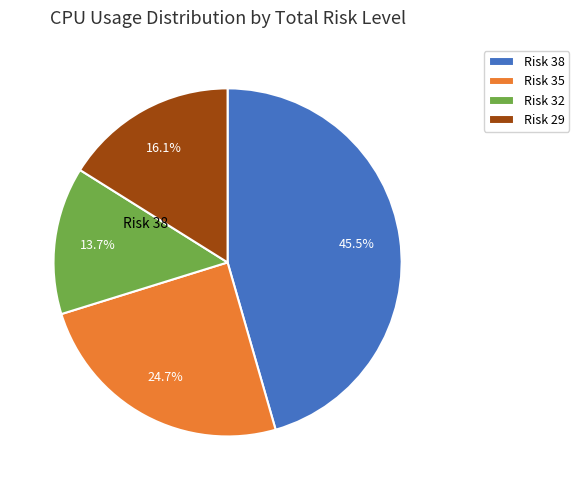

What is the ratio of the value at Risk 38 to the value at Risk 32?

3.3